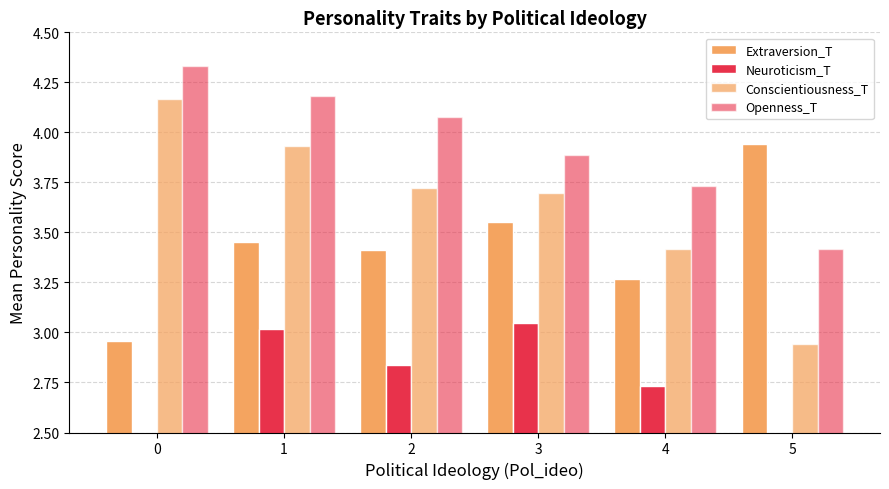

What is the maximum value shown in the chart?

4.3